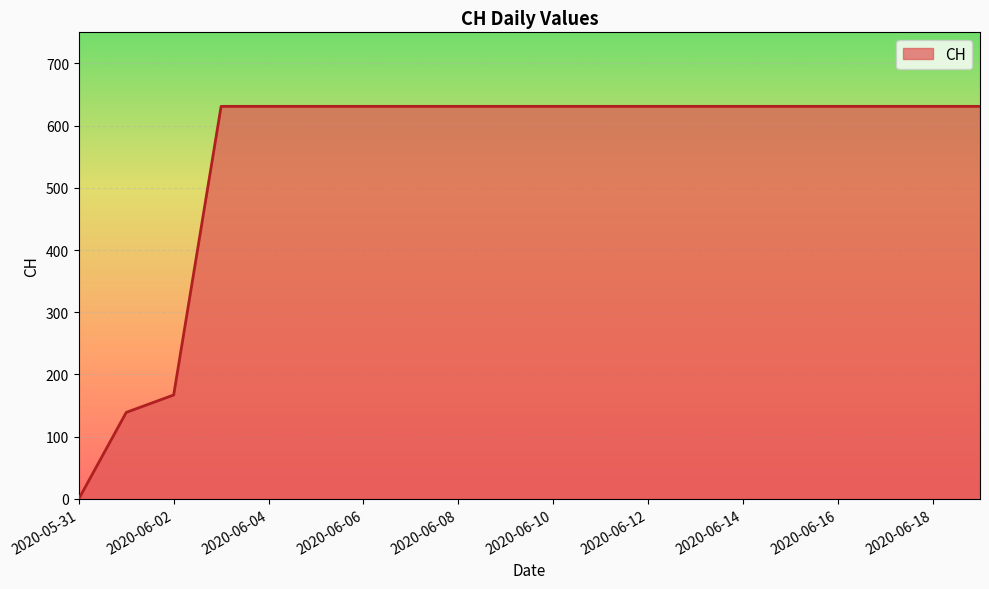

What is the greatest value displayed?

631